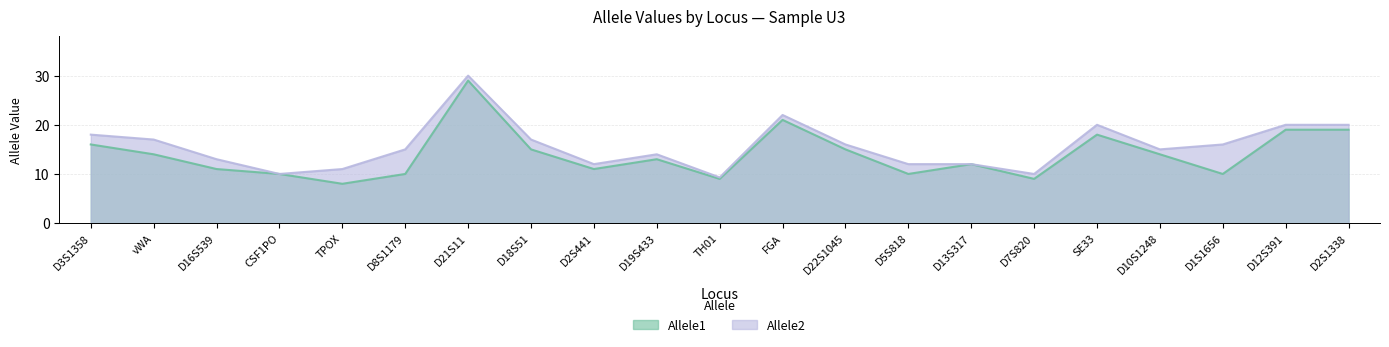

What is the total value across all series at CSF1PO?

20.0